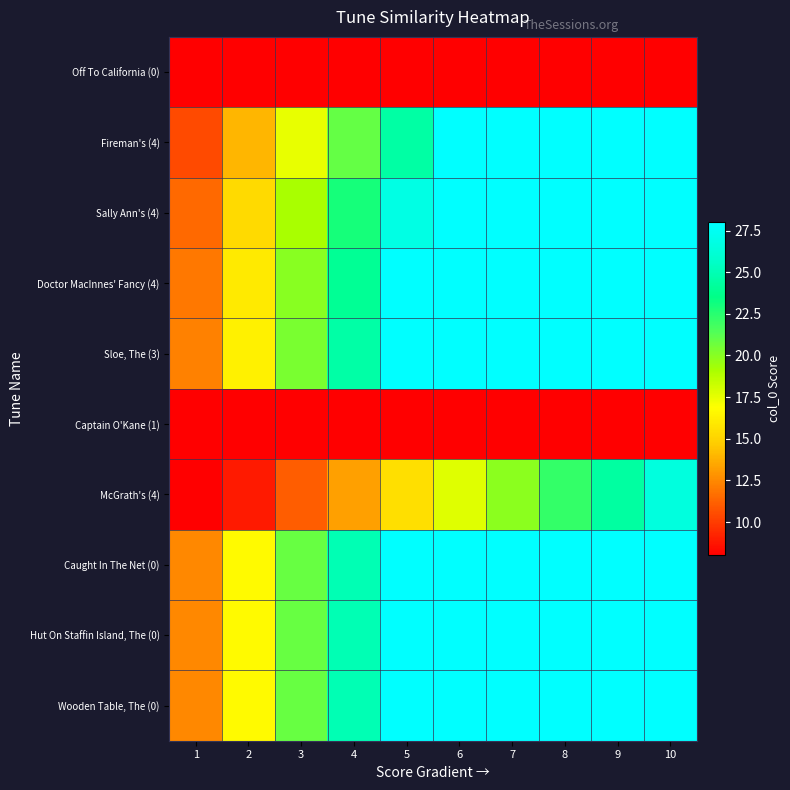

Which label corresponds to the largest value in the chart?

7